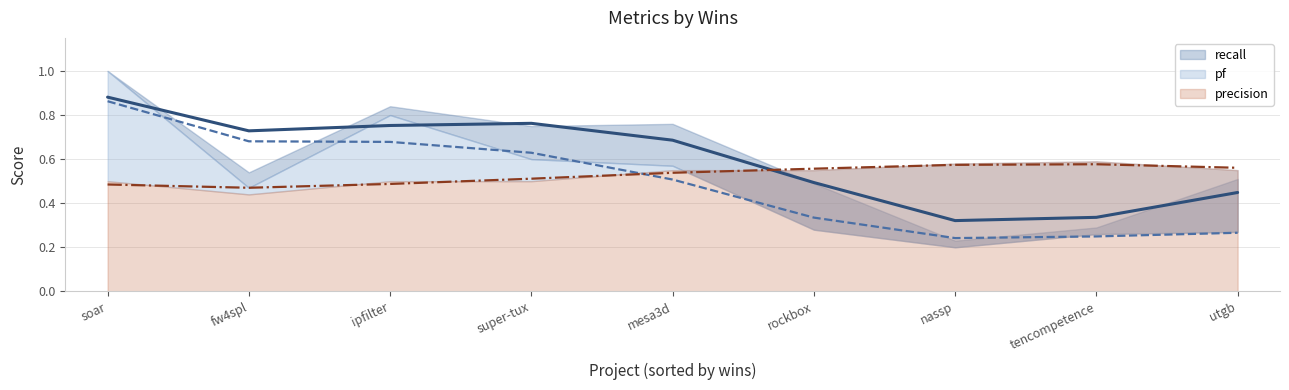

Which has a higher value, utgb.csv or ipfilter.csv?

ipfilter.csv